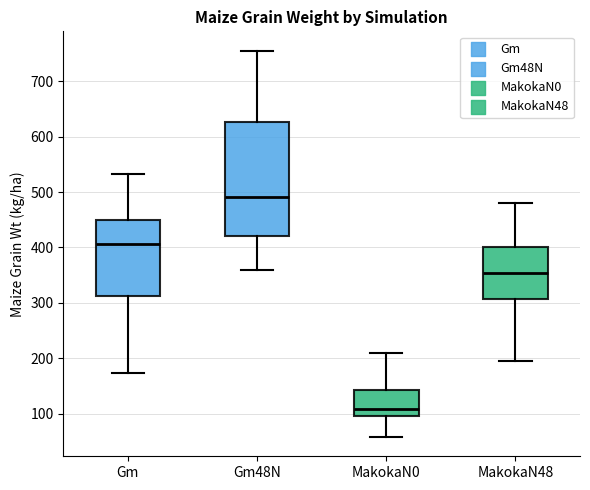

Reading left to right, read every box against the y-axis: the position of its median line, the range the box covers, and the ends of its whiskers. The values are not printed on the chart, so give them approximately, as read against the axis.

Gm: median 410, box 310 to 450, whiskers 170 to 530
Gm48N: median 490, box 420 to 630, whiskers 360 to 760
MakokaN0: median 110, box 100 to 140, whiskers 60 to 210
MakokaN48: median 350, box 310 to 400, whiskers 200 to 480